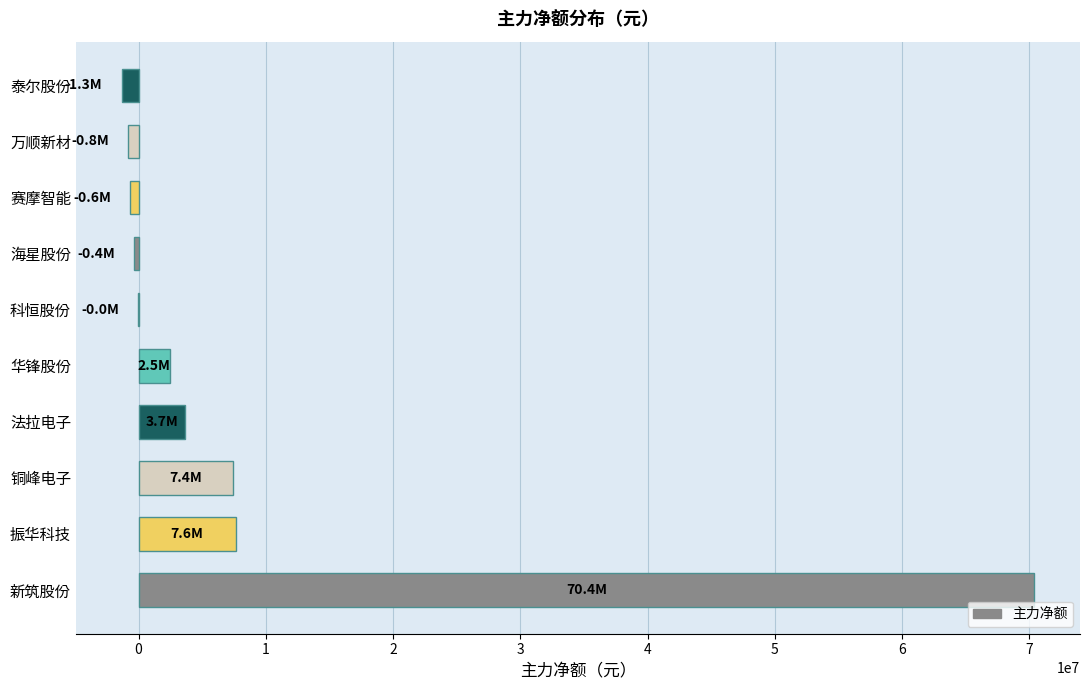

How many categories are shown in the chart?

10